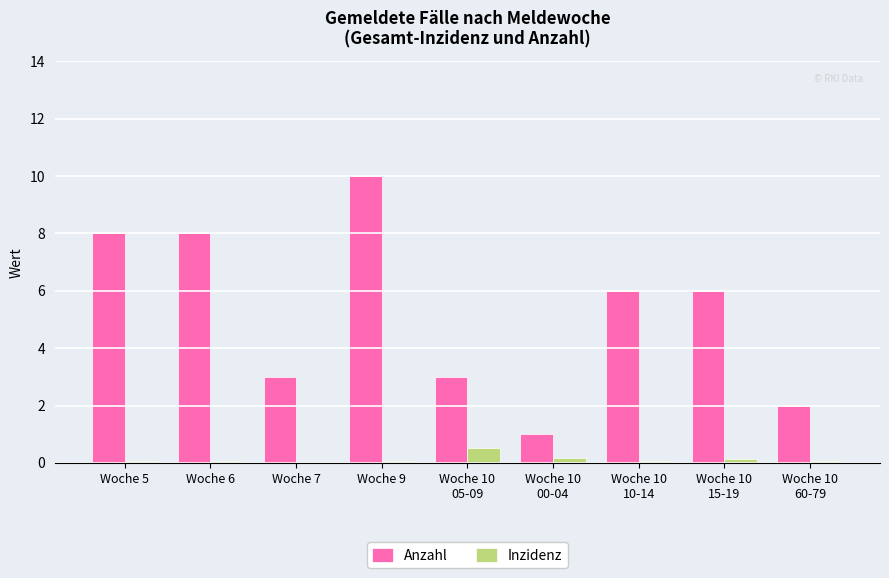

What is the total value across all series at Woche 10
00-04?

1.2